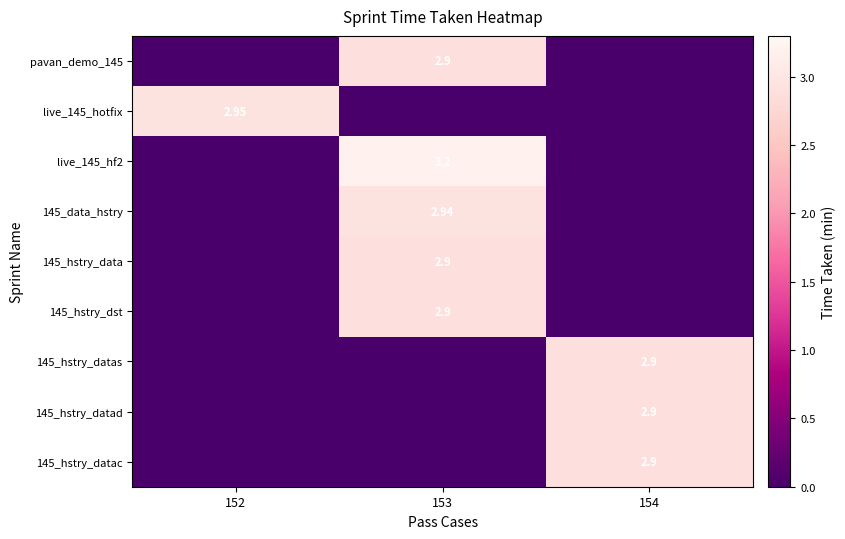

What is the spread (max minus min) of values at 152?

3.0